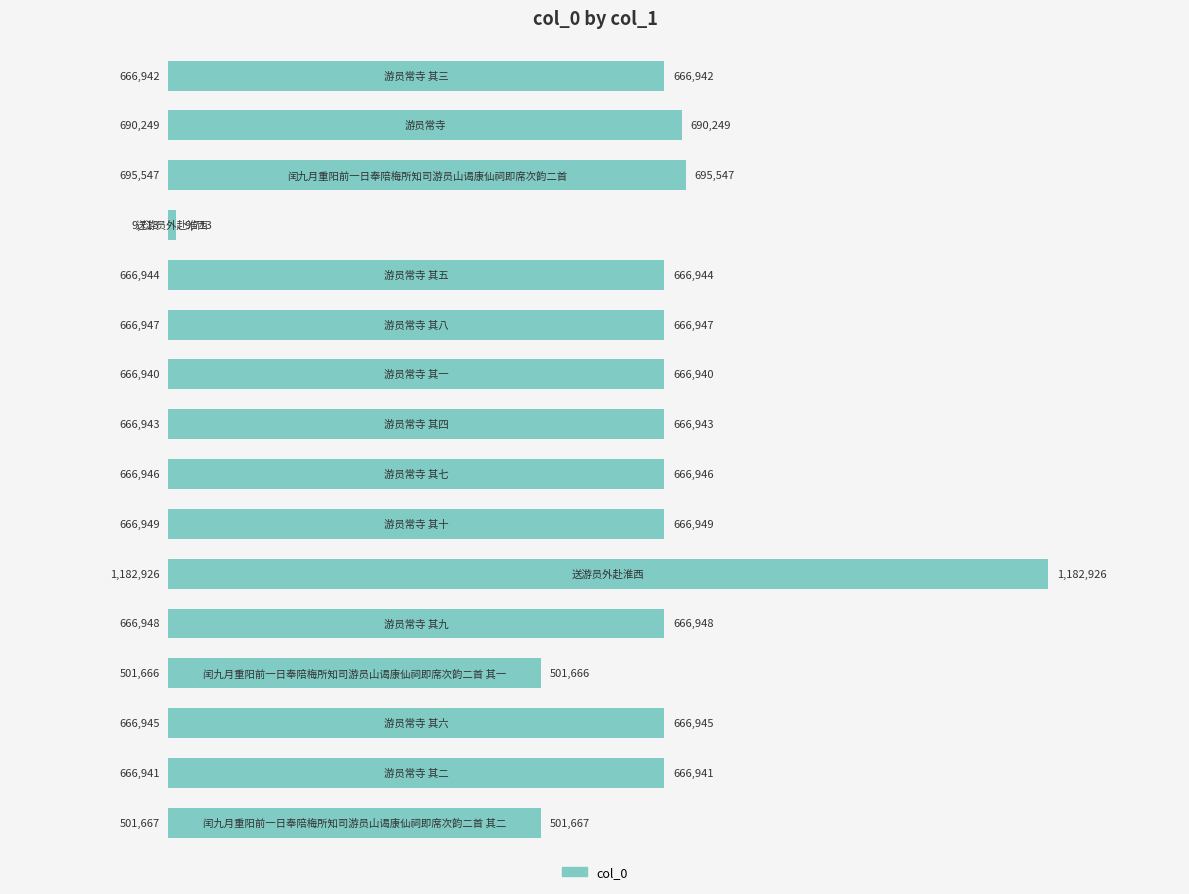

How many distinct data groups are displayed?

1